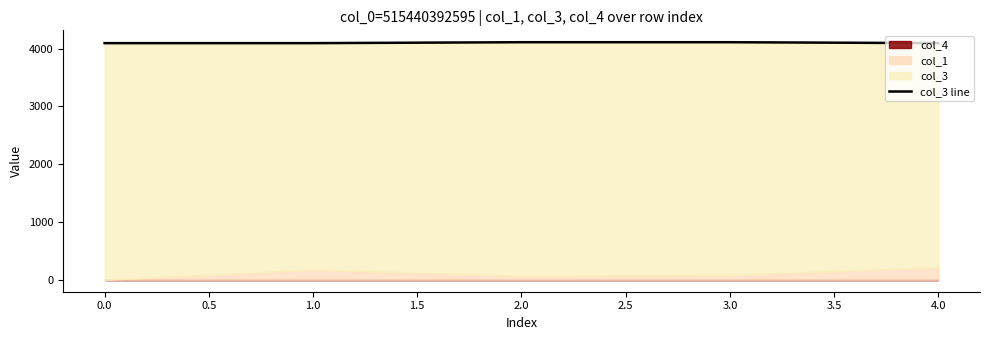

Does the chart have visible grid lines?

No